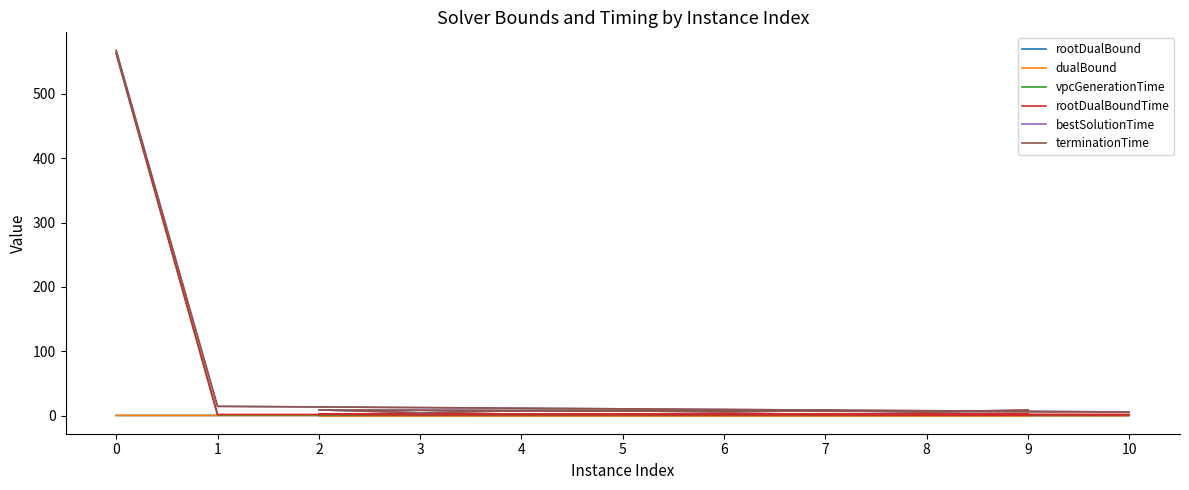

Reading left to right, list all the values displayed in this chart.

rootDualBound: 0=0.1	1=0.1	10=0.1	2=0.1	3=0.1	4=0.1	5=0.1	6=0.1	7=0.1	8=0.1	9=0.1
dualBound: 0=0.1	1=0.1	10=0.1	2=0.1	3=0.1	4=0.2	5=0.1	6=0.1	7=0.1	8=0.1	9=0.1
vpcGenerationTime: 0=562.6	1=1.1	10=0.8	2=1.1	3=1.1	4=1.1	5=1.0	6=1.0	7=1.1	8=1.1	9=1.1
rootDualBoundTime: 0=563.3	1=1.6	10=1.5	2=2.2	3=1.6	4=1.9	5=2.0	6=1.8	7=1.9	8=1.9	9=1.9
bestSolutionTime: 0=567.2	1=14.3	10=5.5	2=8.7	3=4.3	4=7.5	5=7.3	6=5.5	7=7.7	8=5.3	9=8.6
terminationTime: 0=567.4	1=14.3	10=5.5	2=8.7	3=4.4	4=7.5	5=7.3	6=5.5	7=7.7	8=5.9	9=8.6